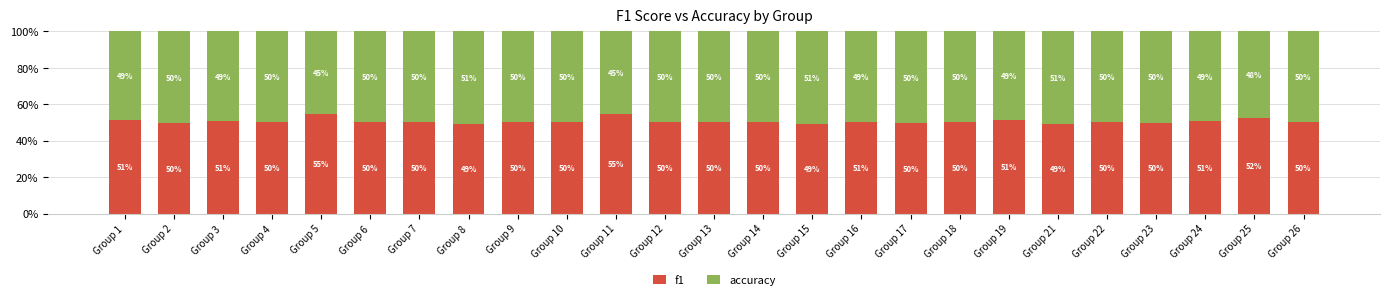

Does the chart contain any negative values?

No